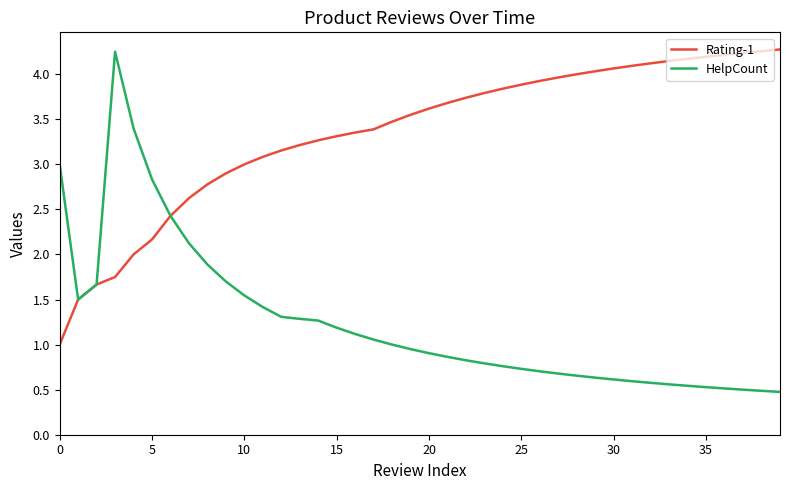

What is the minimum value shown in the chart?

0.5